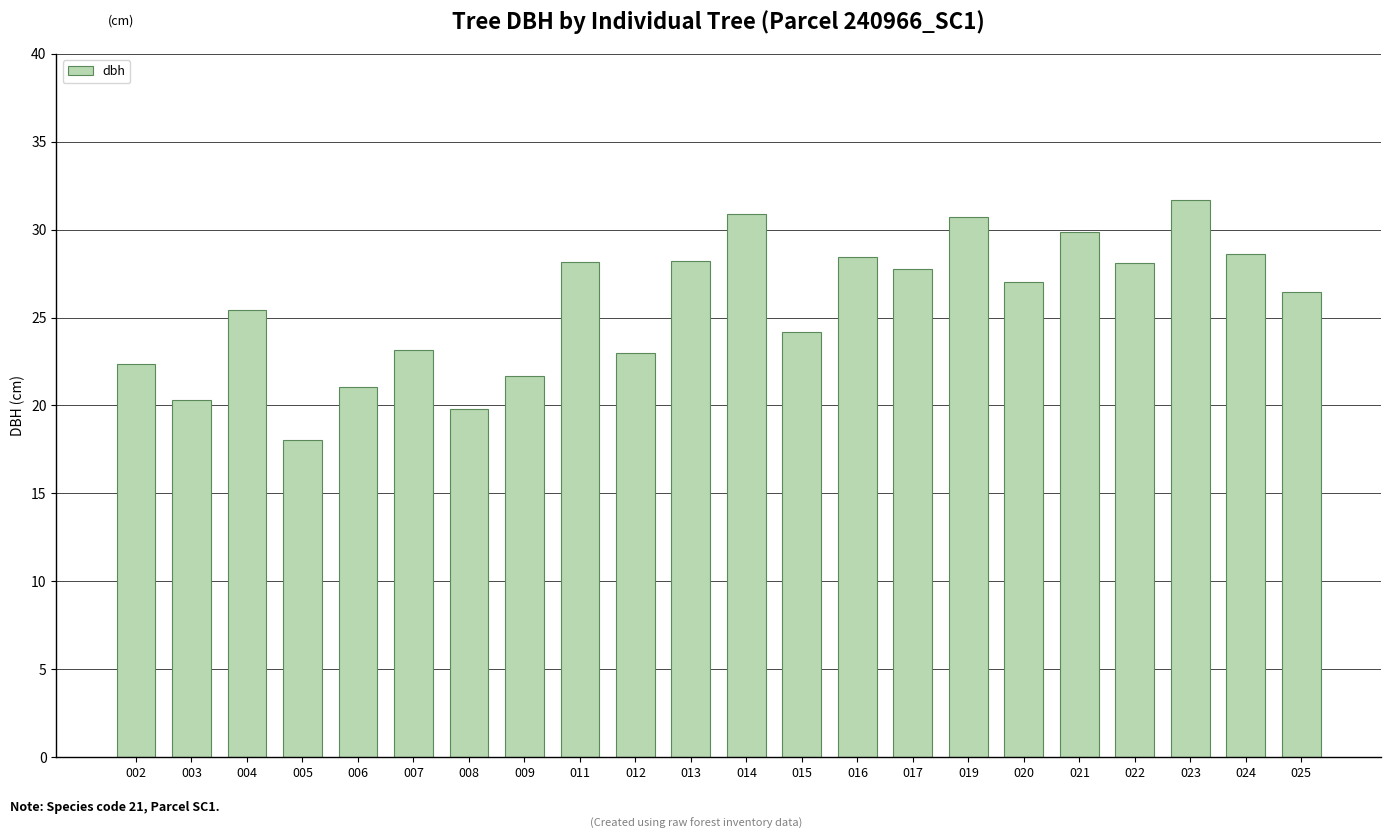

What is the sum of all values?

565.0